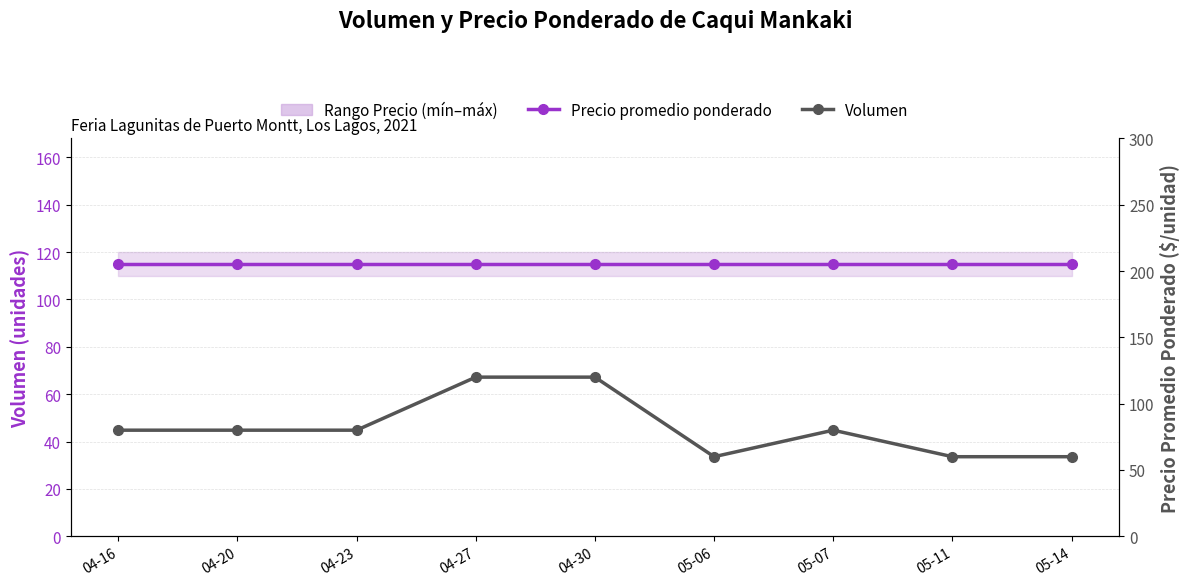

Where does the Volumen series first go above 80?

04-27